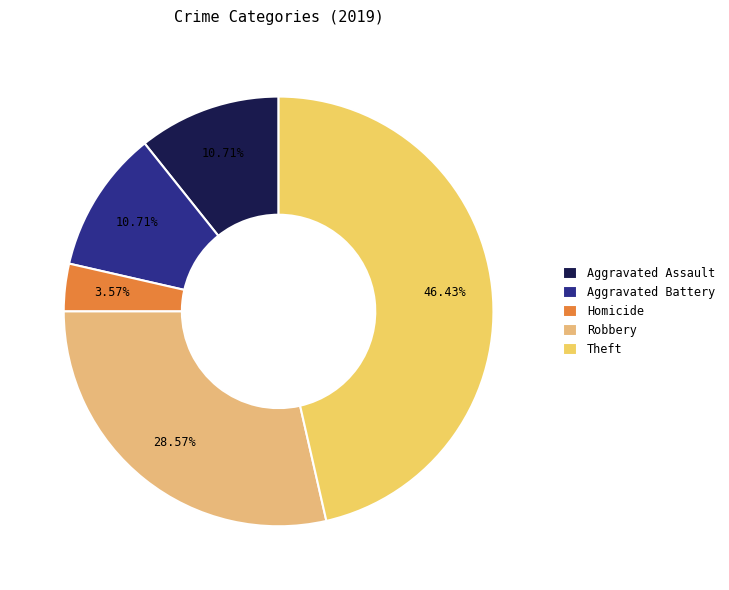

What is the change in value from Homicide to Robbery?

+7